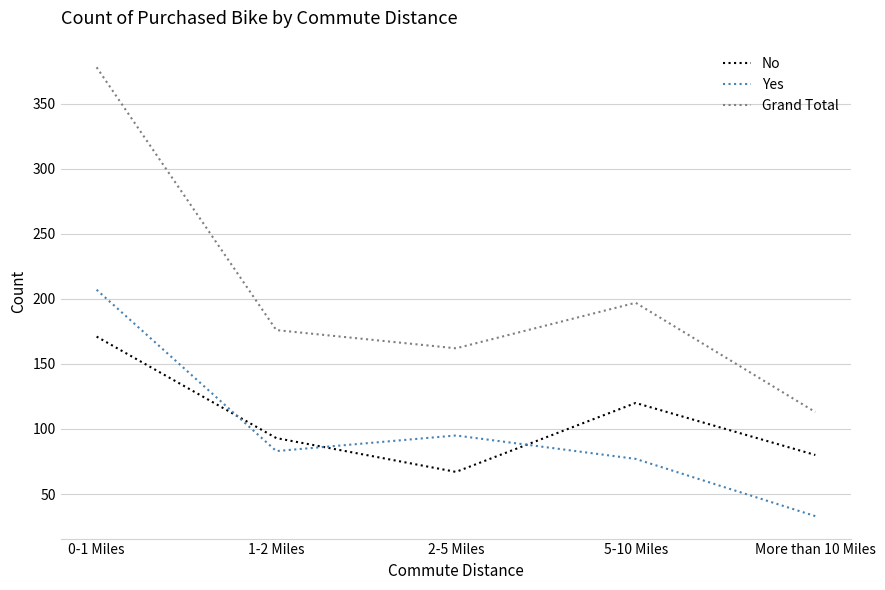

Read the No value at More than 10 Miles.

80